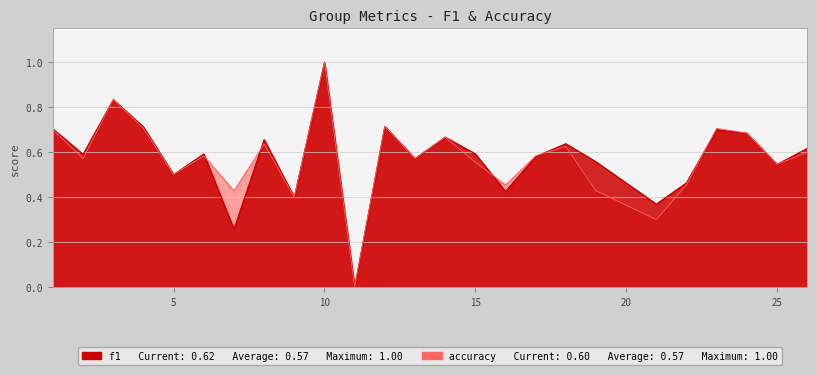

How many series are shown in this chart?

2